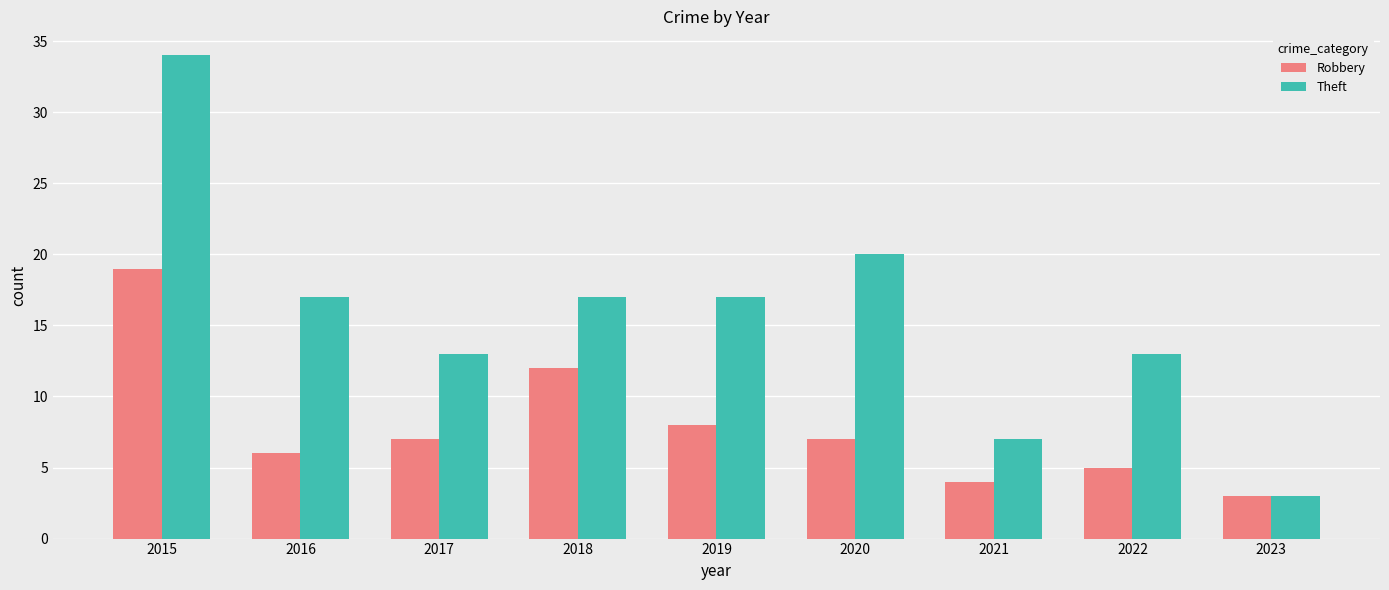

What is the value of the Theft bar at the 7th from the left?

7